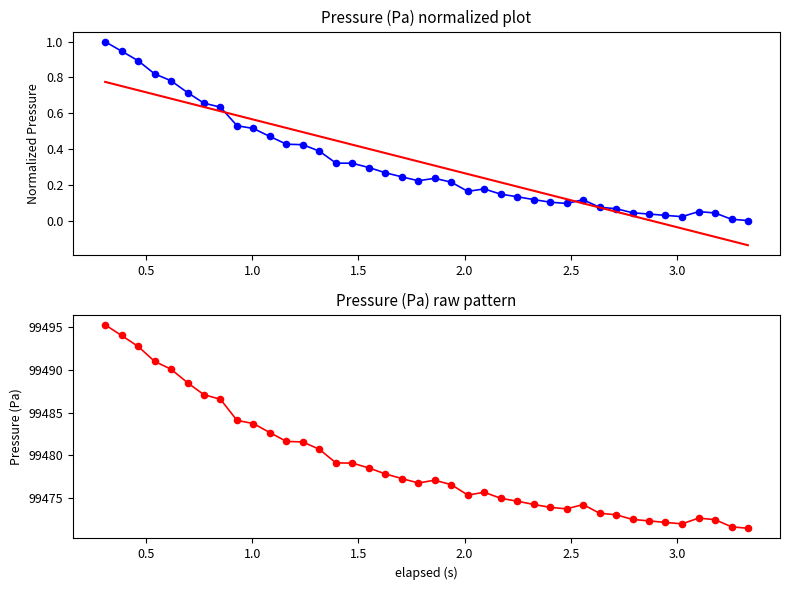

At how many categories does at least one series exceed 61288?

40